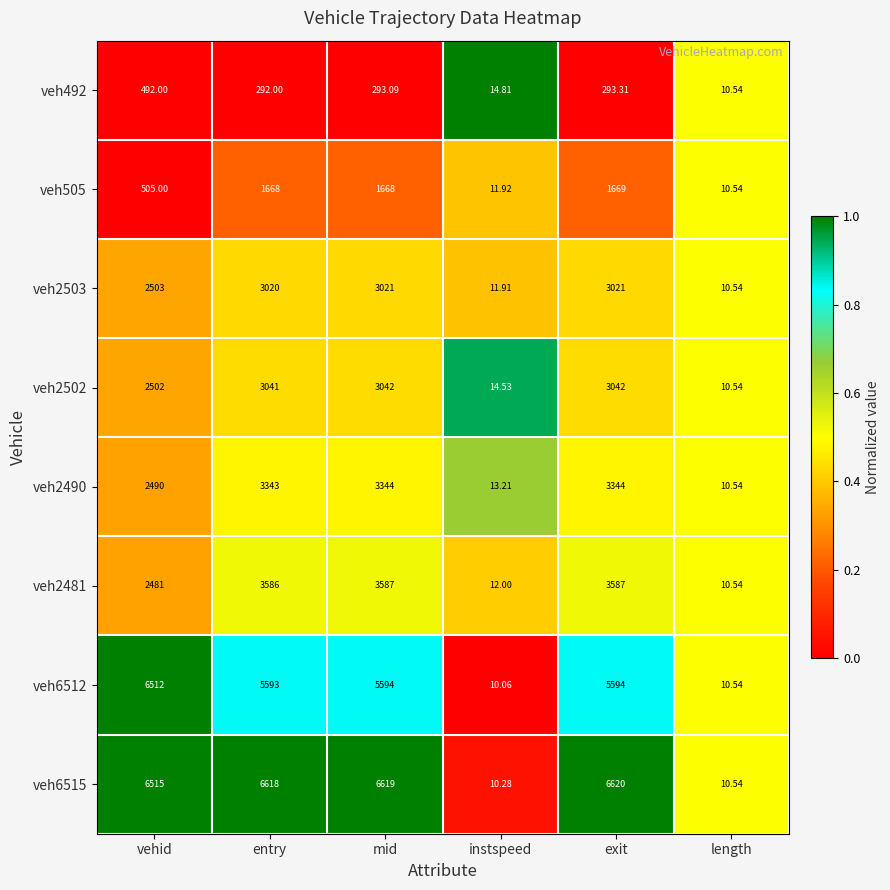

Which label corresponds to the largest value in the chart?

exit